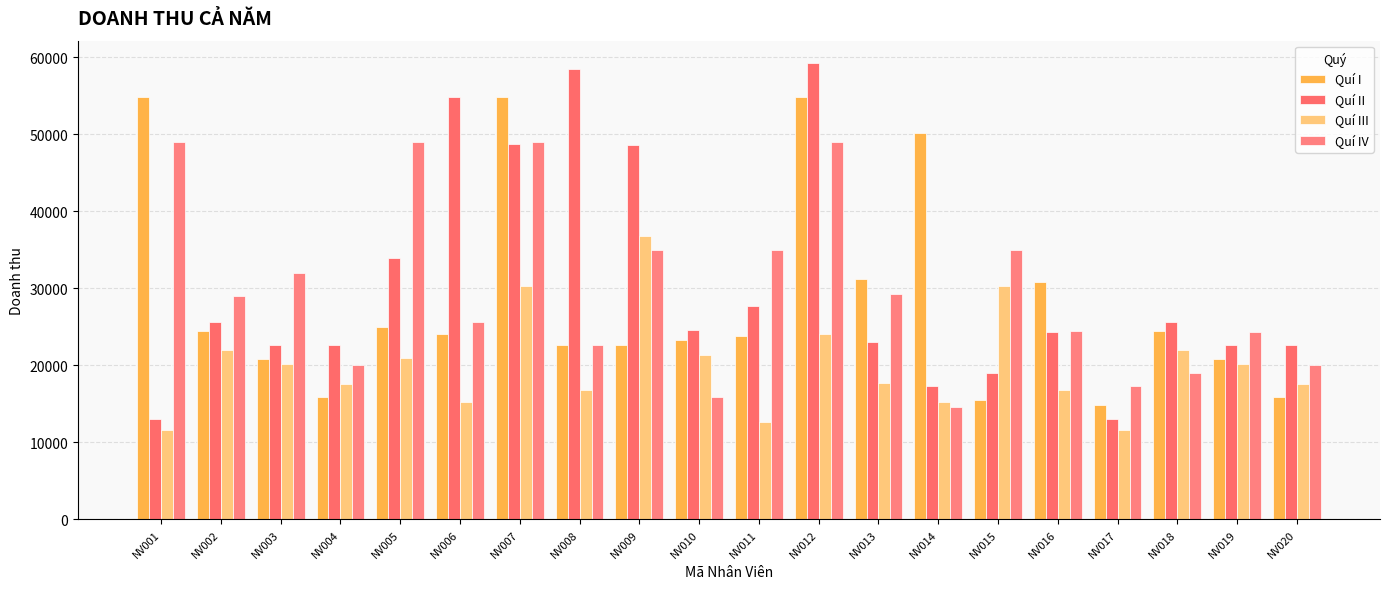

What is the value of the Quí III bar at the 9th from the left?

36855